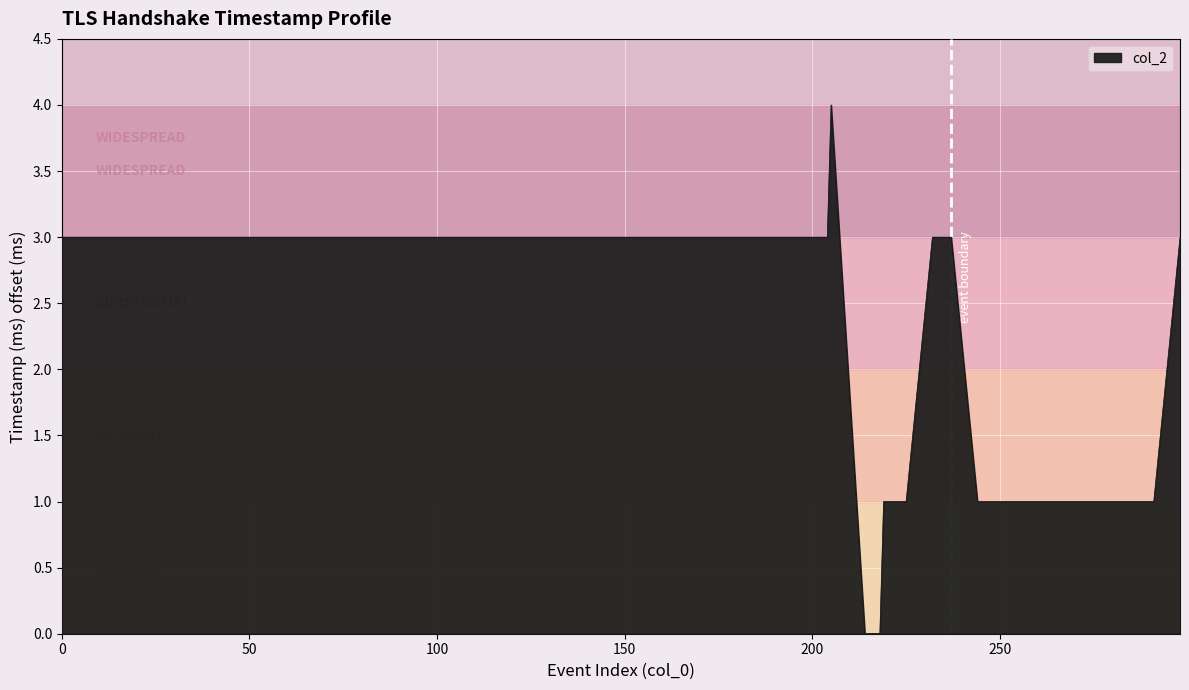

What is the difference between the maximum and minimum values?

4